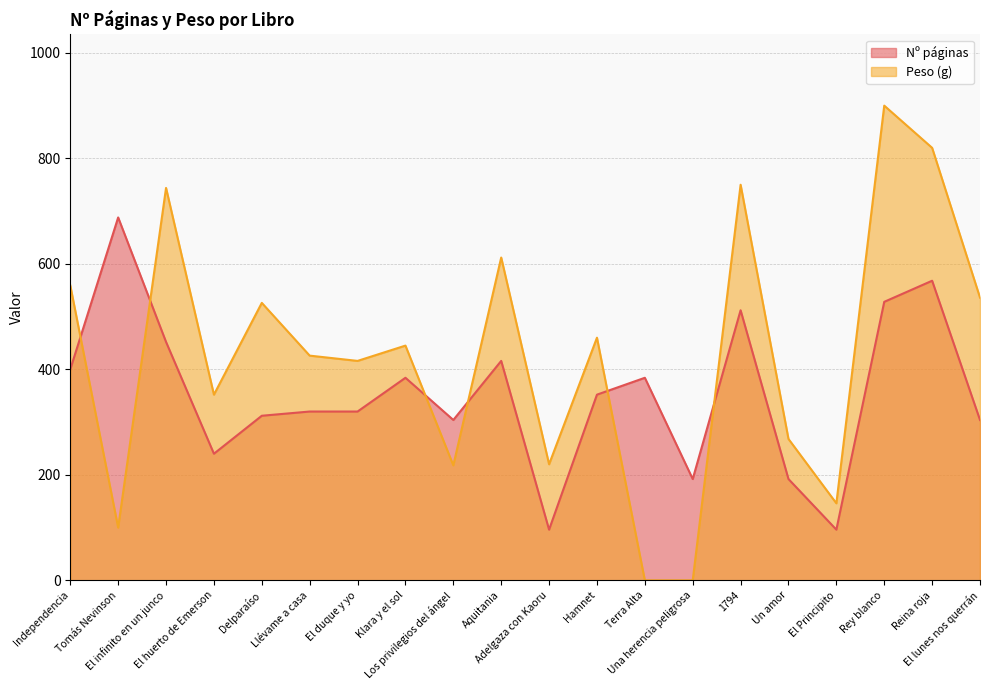

What is the spread (max minus min) of values at Una herencia peligrosa?

192